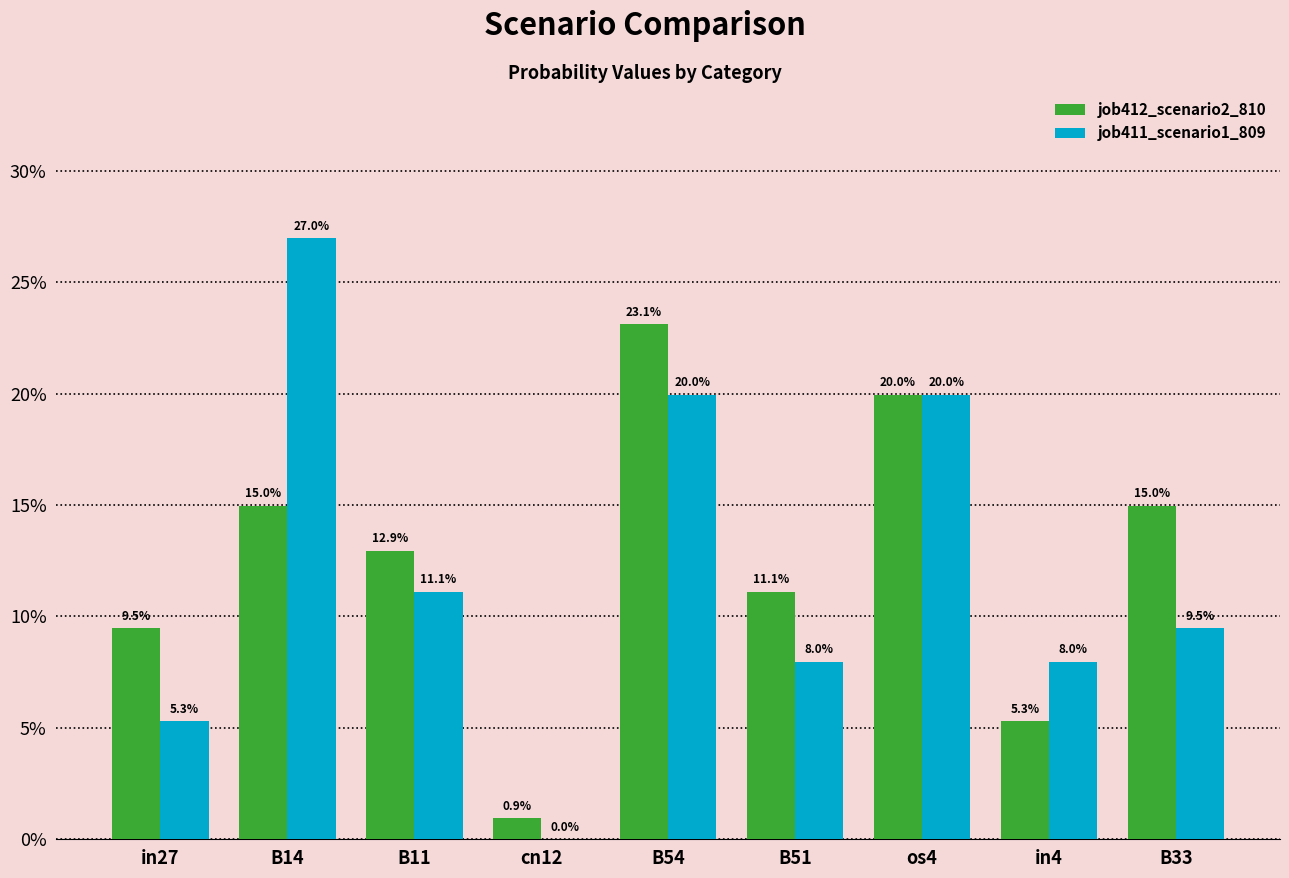

Are the bars horizontal?

No